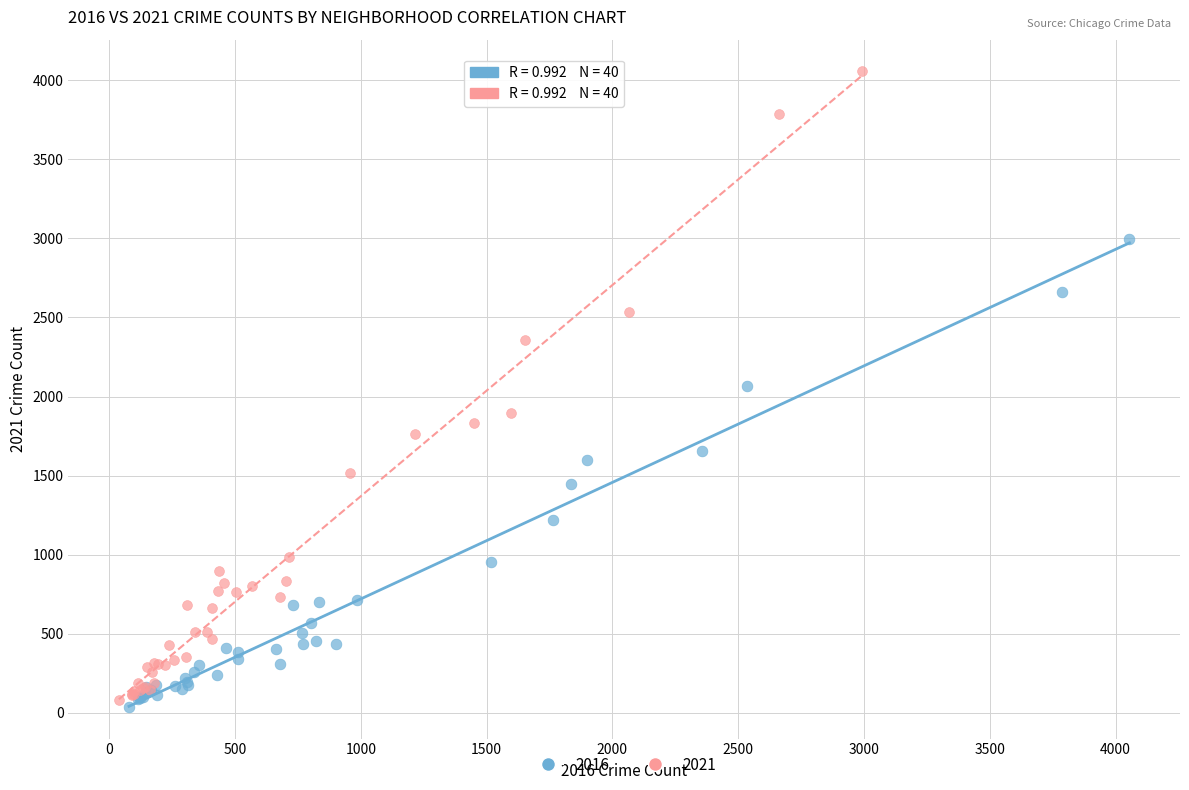

Which series reaches the minimum Y coordinate?

2016